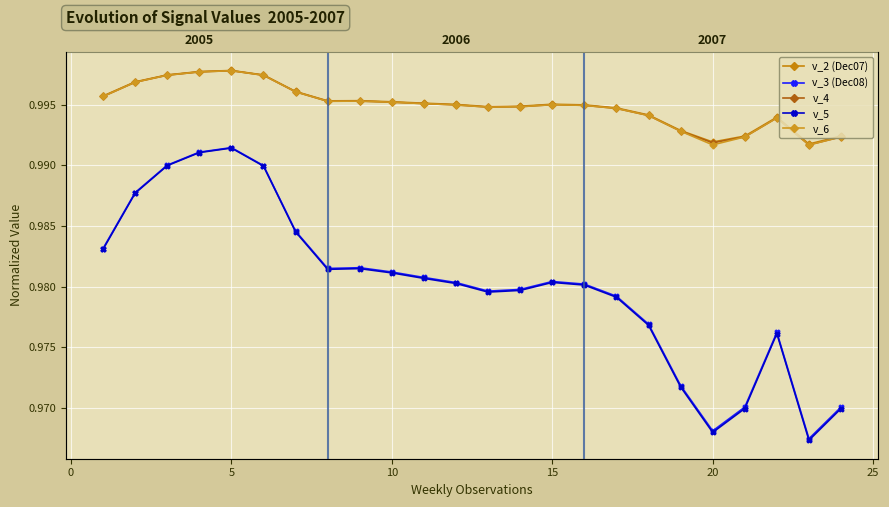

What is the greatest value displayed?

1.0